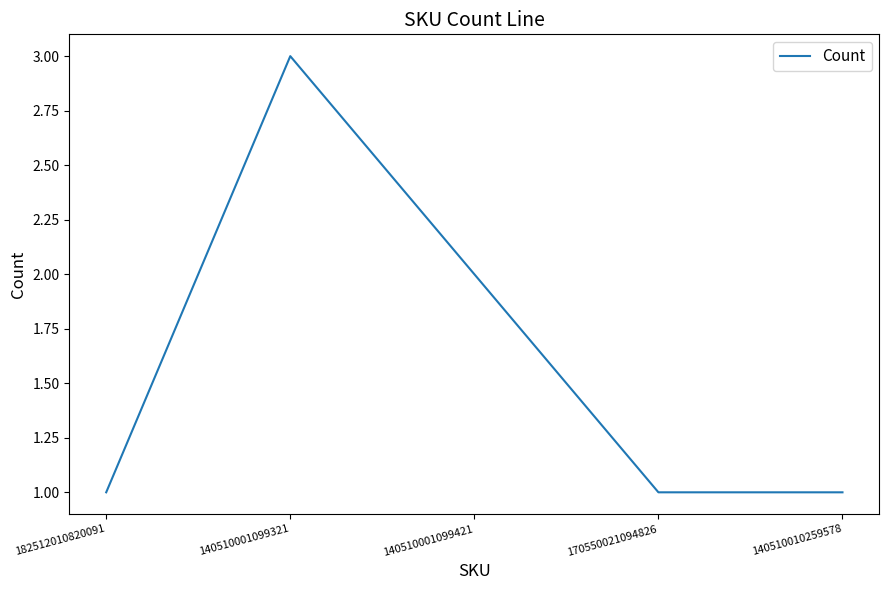

What is the greatest value displayed?

3